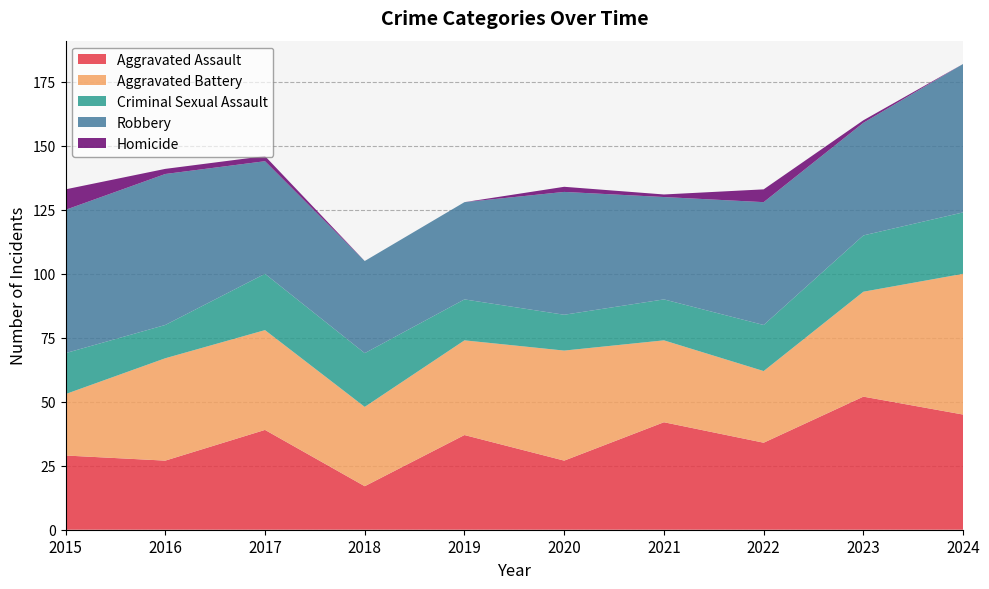

Reading right to left, transcribe all the data shown in this chart.

Aggravated Assault: 2024=45	2023=52	2022=34	2021=42	2020=27	2019=37	2018=17	2017=39	2016=27	2015=29
Aggravated Battery: 2024=55	2023=41	2022=28	2021=32	2020=43	2019=37	2018=31	2017=39	2016=40	2015=24
Criminal Sexual Assault: 2024=24	2023=22	2022=18	2021=16	2020=14	2019=16	2018=21	2017=22	2016=13	2015=16
Robbery: 2024=58	2023=44	2022=48	2021=40	2020=48	2019=38	2018=36	2017=44	2016=59	2015=56
Homicide: 2024=0	2023=1	2022=5	2021=1	2020=2	2019=0	2018=0	2017=2	2016=2	2015=8